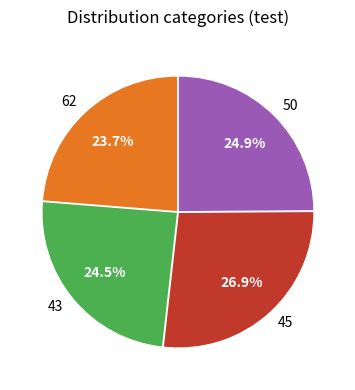

Which category has the biggest portion of the pie?

45